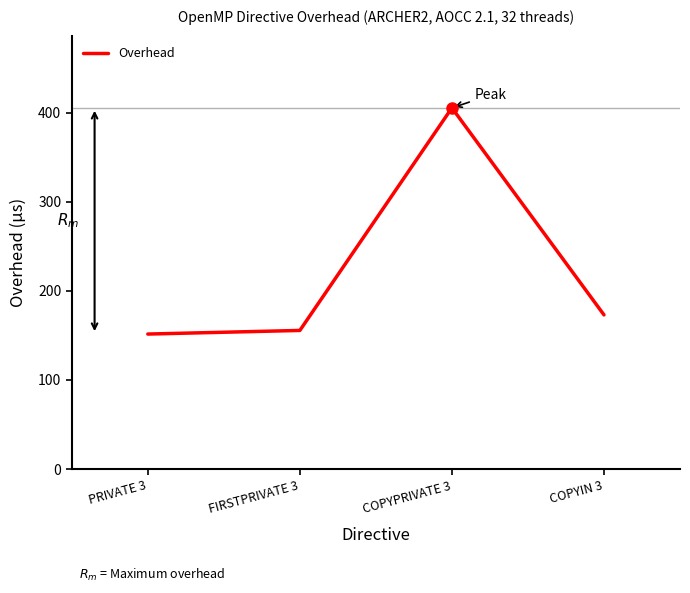

What is the minimum value shown in the chart?

151.5